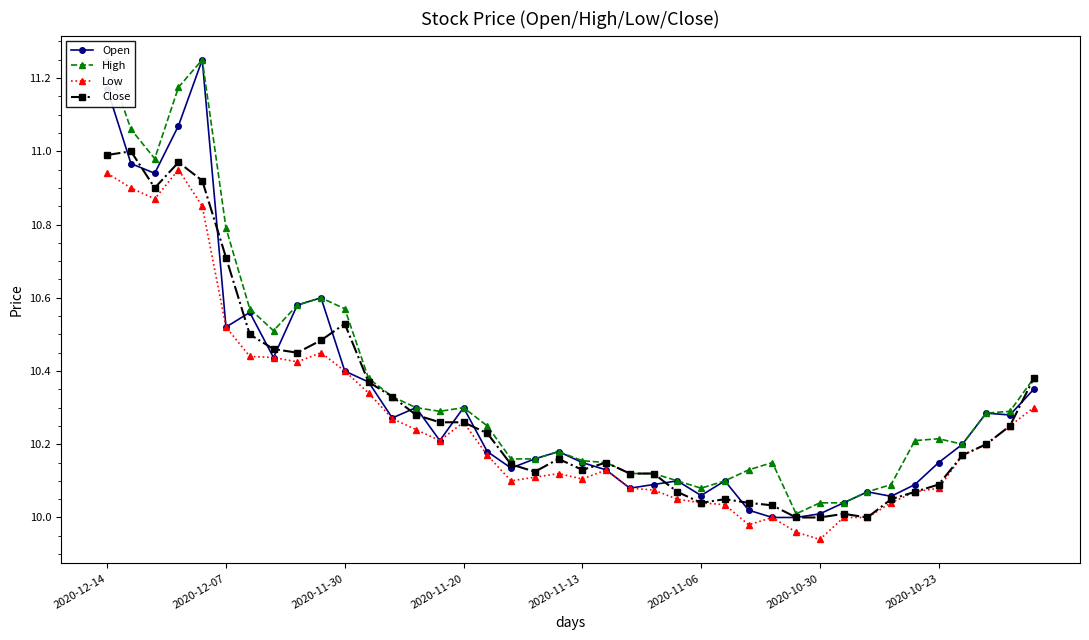

How many lines are shown in the chart?

4